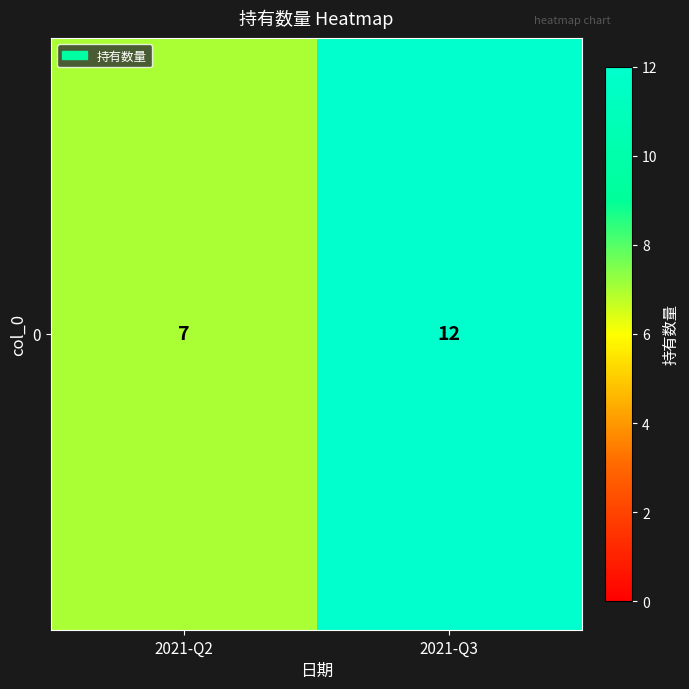

What value does the data have at 2021-Q2?

7